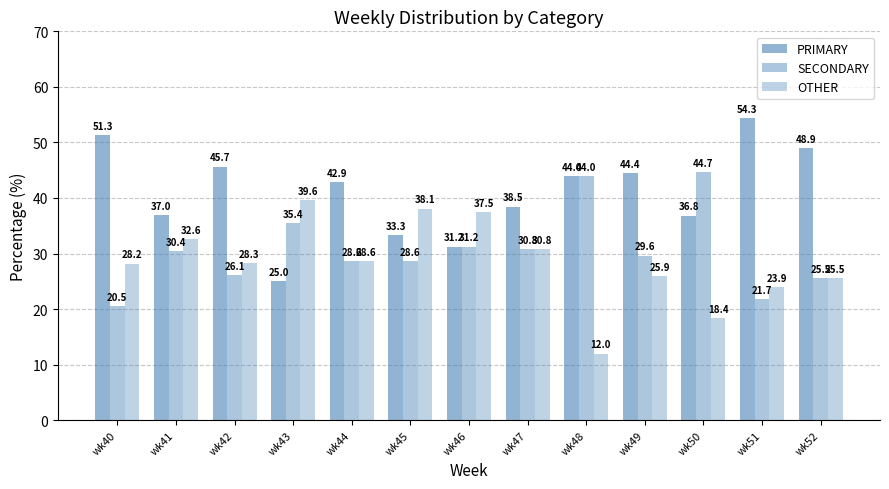

How many series are shown in this chart?

3